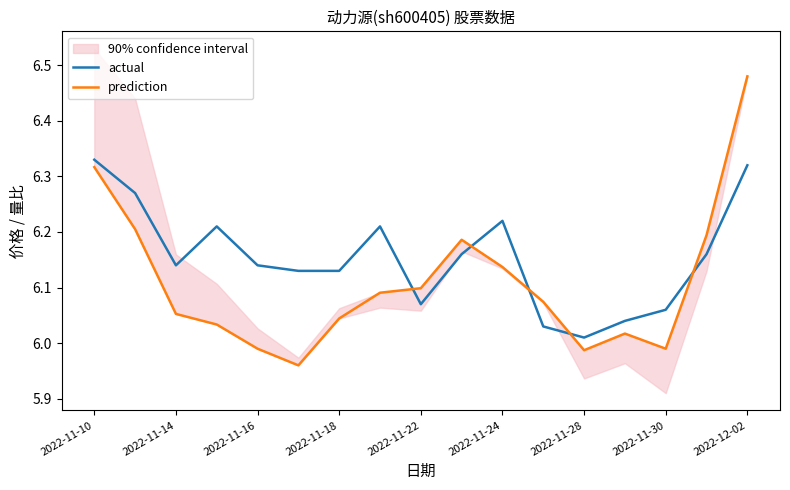

Where is the first local maximum for prediction?

9